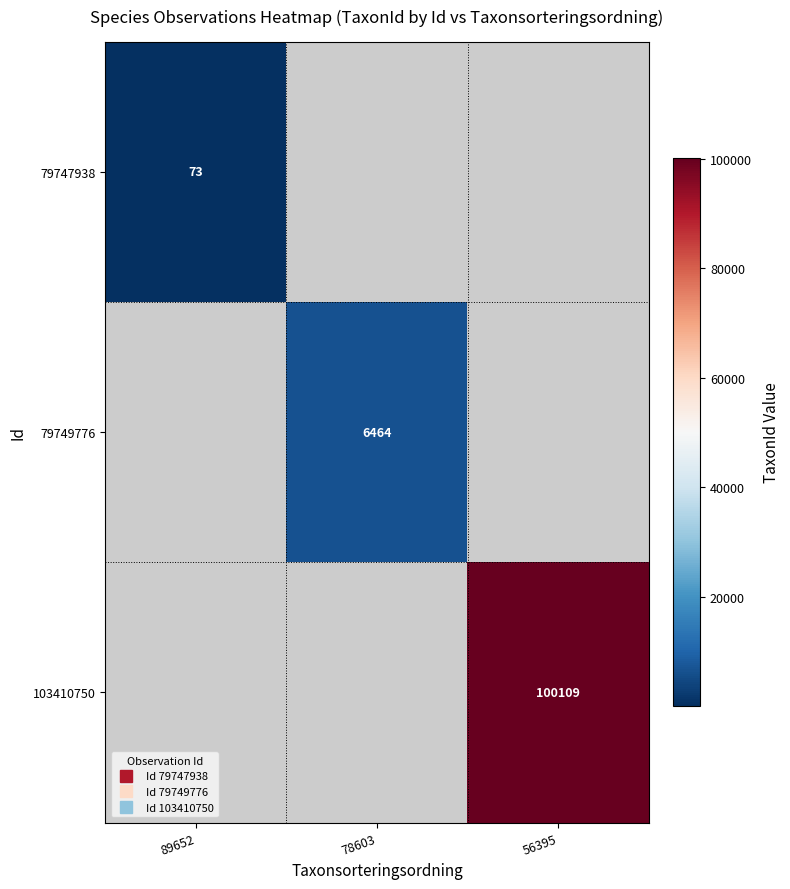

Count the number of data series in this chart.

3